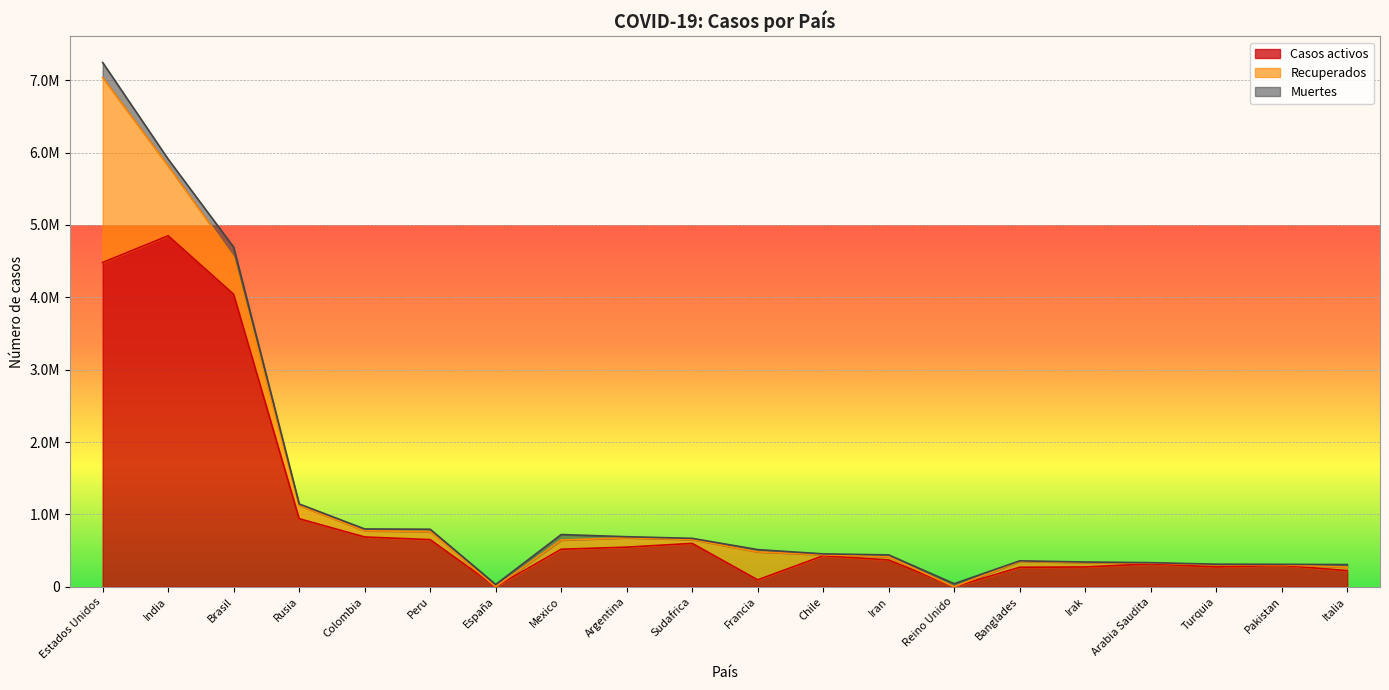

How many interior local peaks does the Recuperados series have?

6